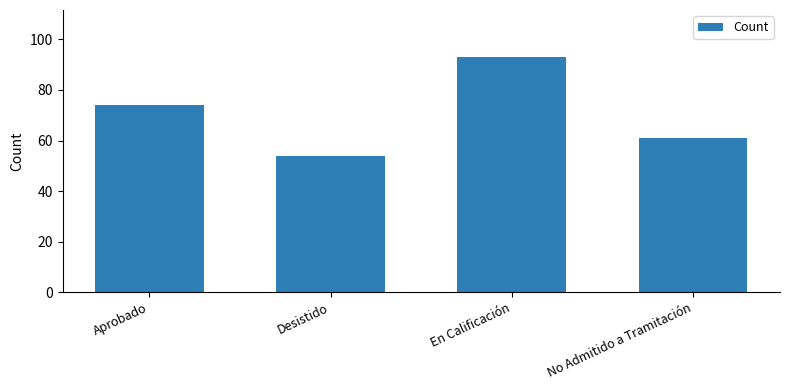

Are the bars horizontal?

No